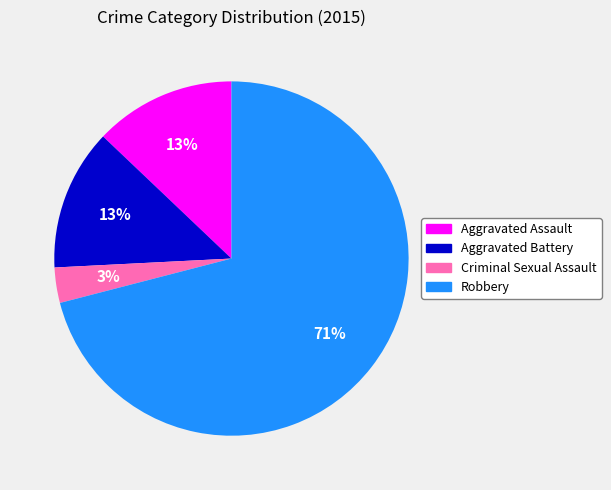

True or false: Criminal Sexual Assault accounts for 14% of the total.

False